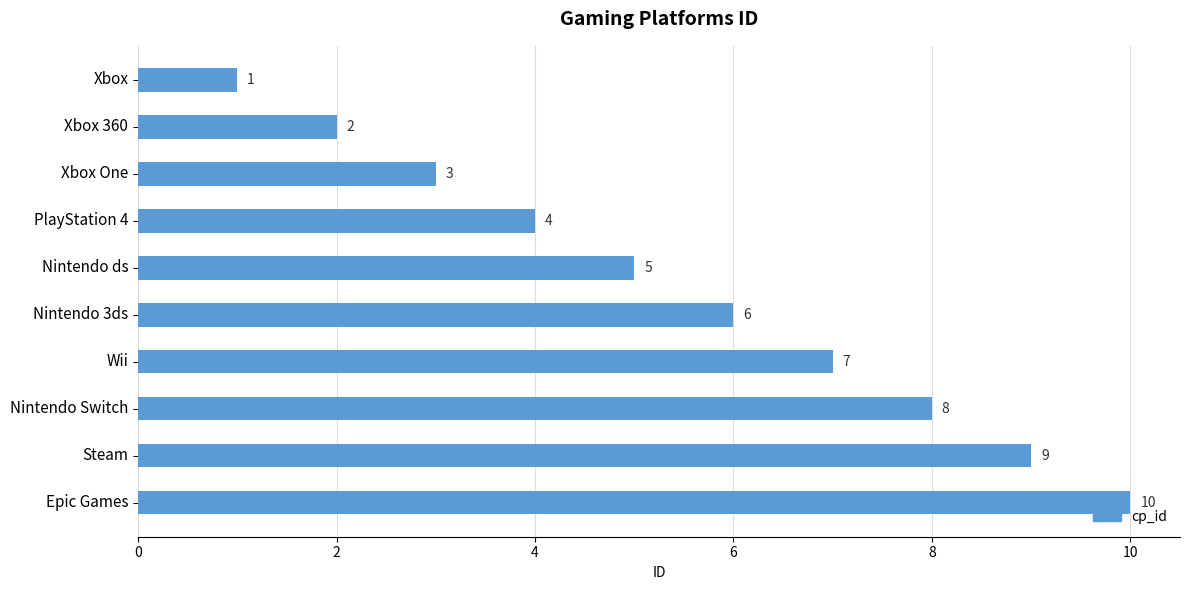

Rank the categories by value from highest to lowest.

Epic Games, Steam, Nintendo Switch, Wii, Nintendo 3ds, Nintendo ds, PlayStation 4, Xbox One, Xbox 360, Xbox